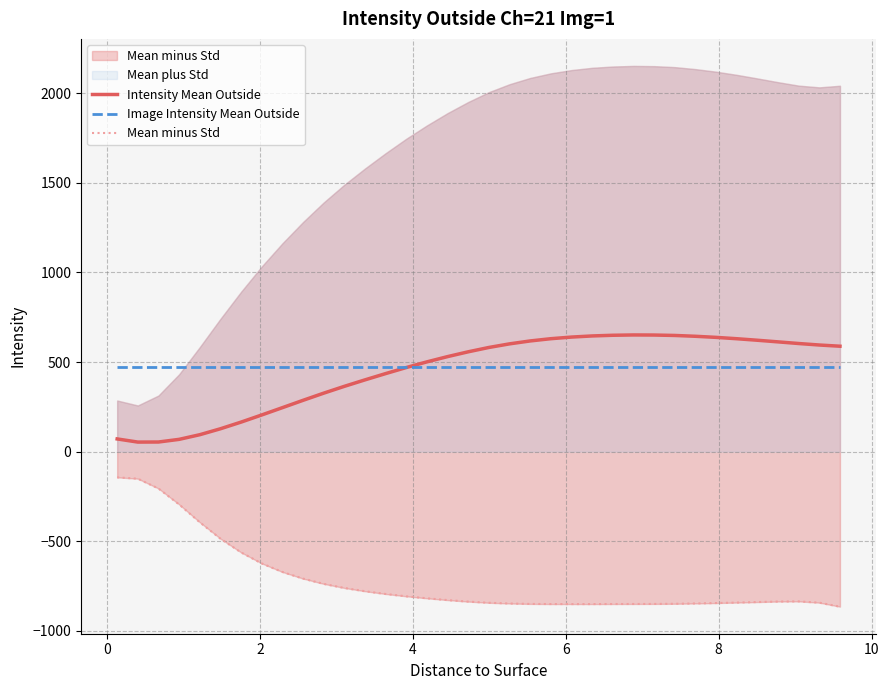

True or false: Intensity Mean Outside has a value of 118.0 at 14.

False